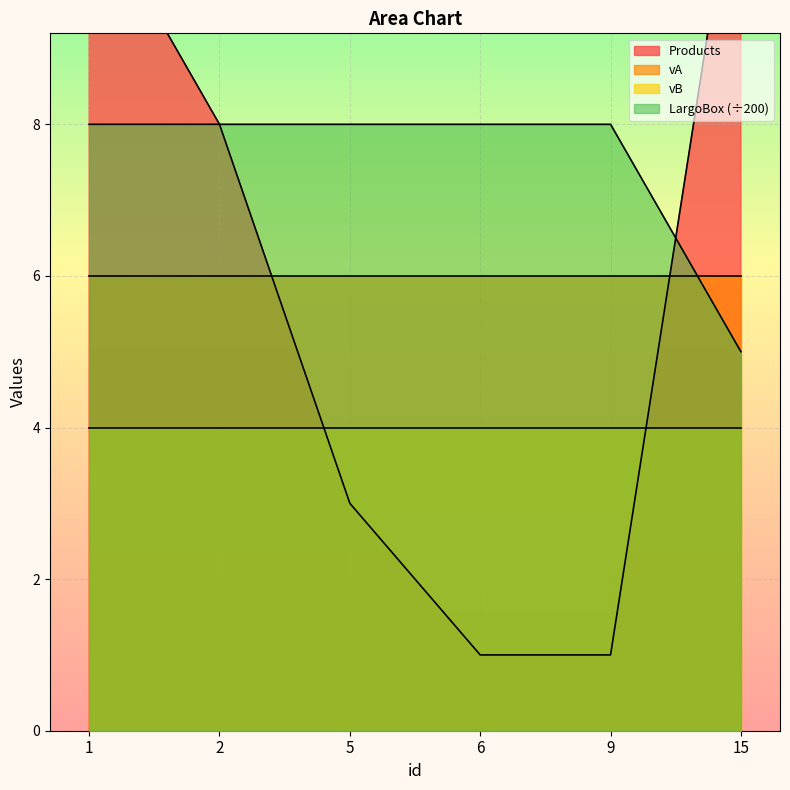

Where is Products nearest to the value 6?

2